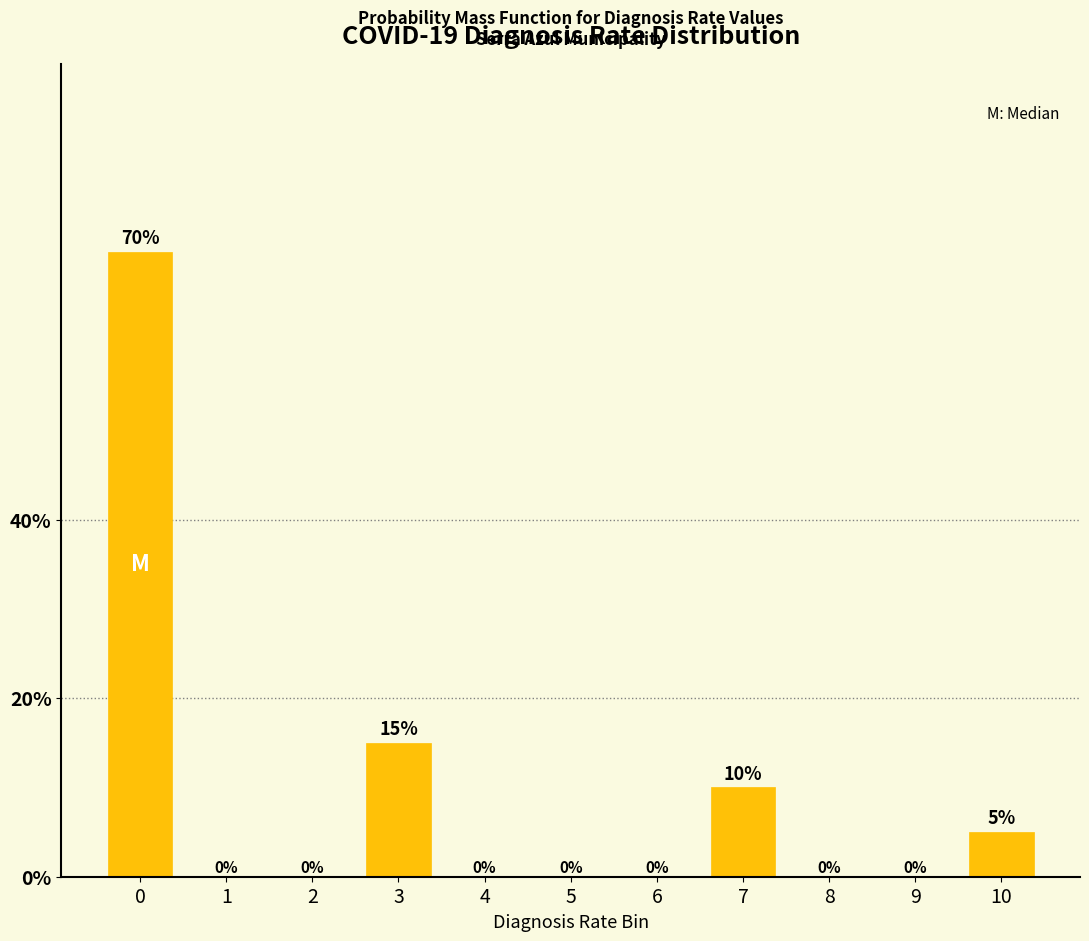

Reading left to right, extract all data points from this chart.

0=70	1=0	2=0	3=15	4=0	5=0	6=0	7=10	8=0	9=0	10=5